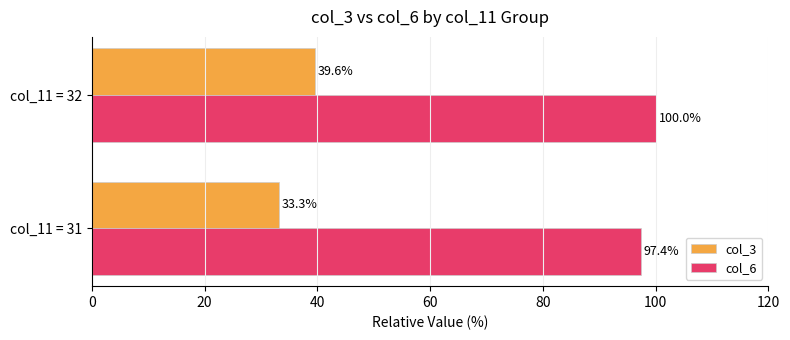

What are all the series names shown in the legend?

col_3, col_6